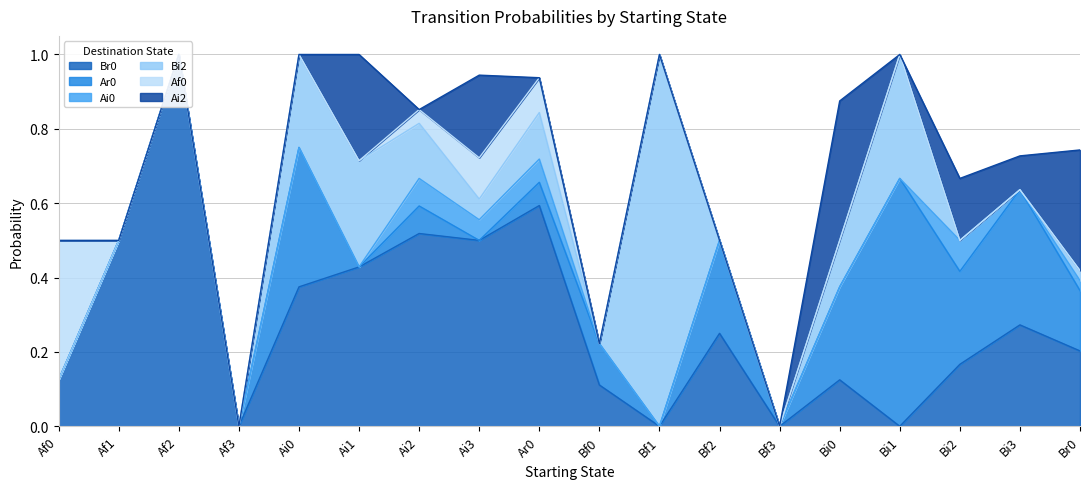

True or false: Ar0 and Ai0 intersect in this chart.

False